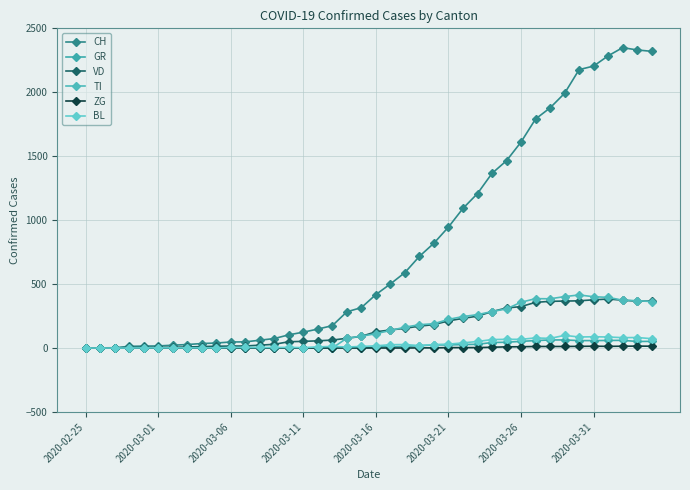

Does the chart display data point markers on the line(s)?

Yes